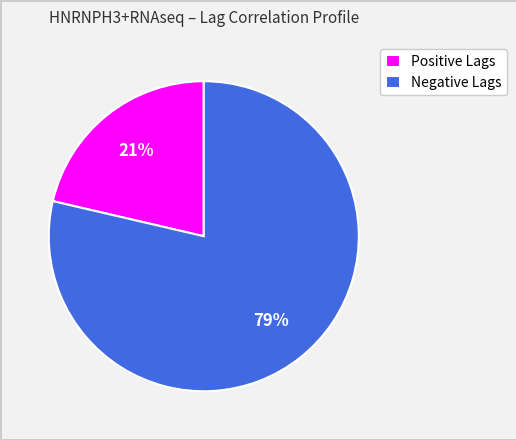

To the nearest percent, what percentage of the pie is Positive Lags?

21%